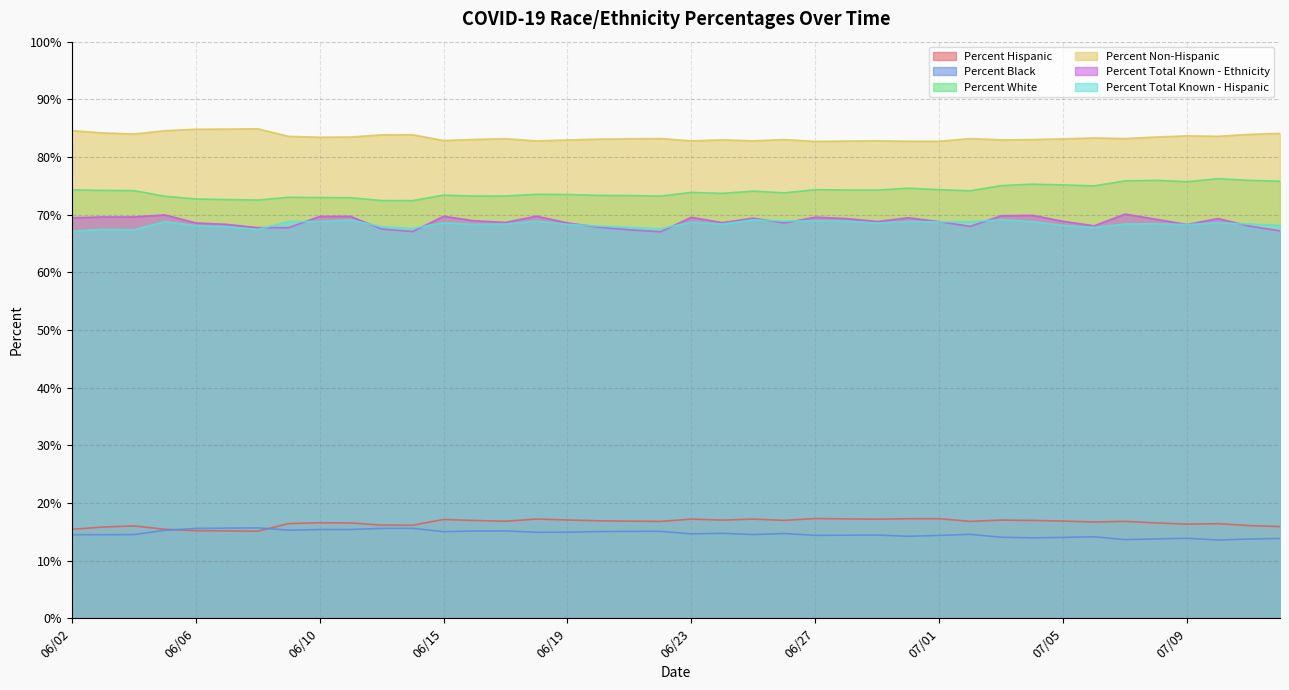

Rank the categories by Percent Black value from highest to lowest.

06/08, 06/07, 06/14, 06/13, 06/06, 06/11, 06/10, 06/09, 06/05, 06/17, 06/16, 06/22, 06/21, 06/20, 06/15, 06/19, 06/18, 06/24, 06/26, 06/23, 07/02, 06/25, 06/04, 06/02, 06/03, 06/29, 06/28, 06/27, 07/01, 06/30, 07/06, 07/03, 07/05, 07/04, 07/09, 07/12, 07/08, 07/11, 07/07, 07/10